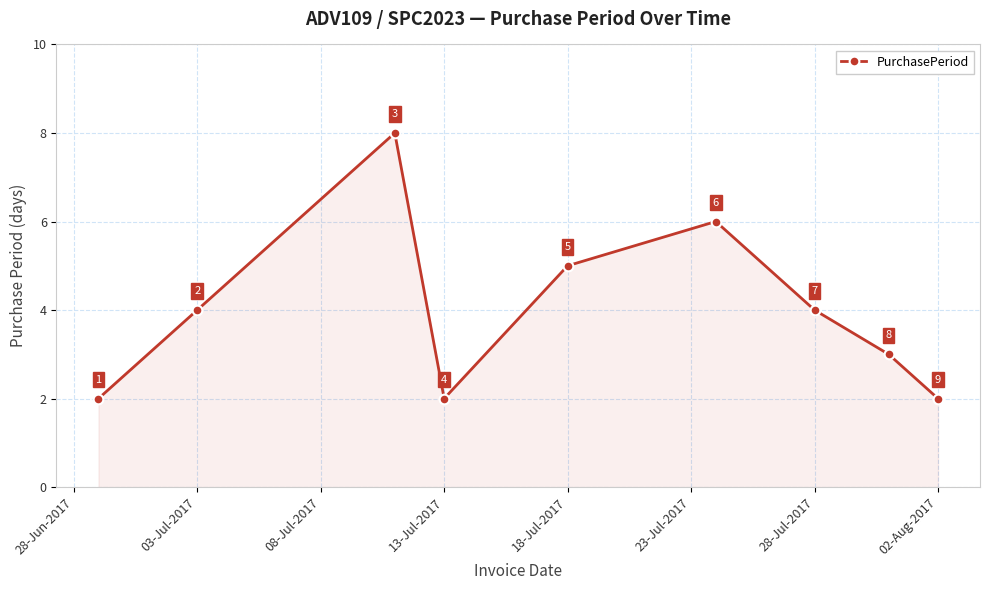

Reading left to right, transcribe all the data shown in this chart.

2	4	8	2	5	6	4	3	2